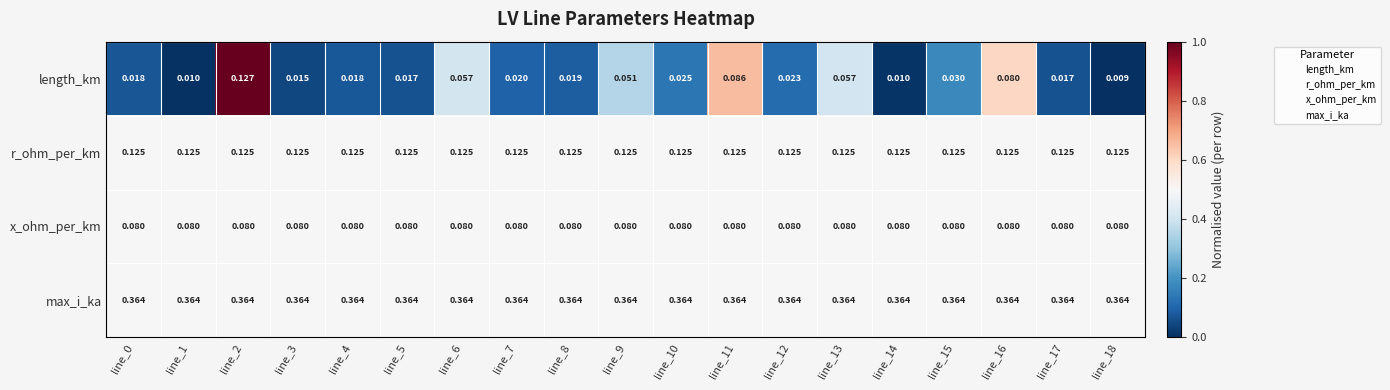

Between line_0 and line_1, which series saw the biggest shift?

length_km